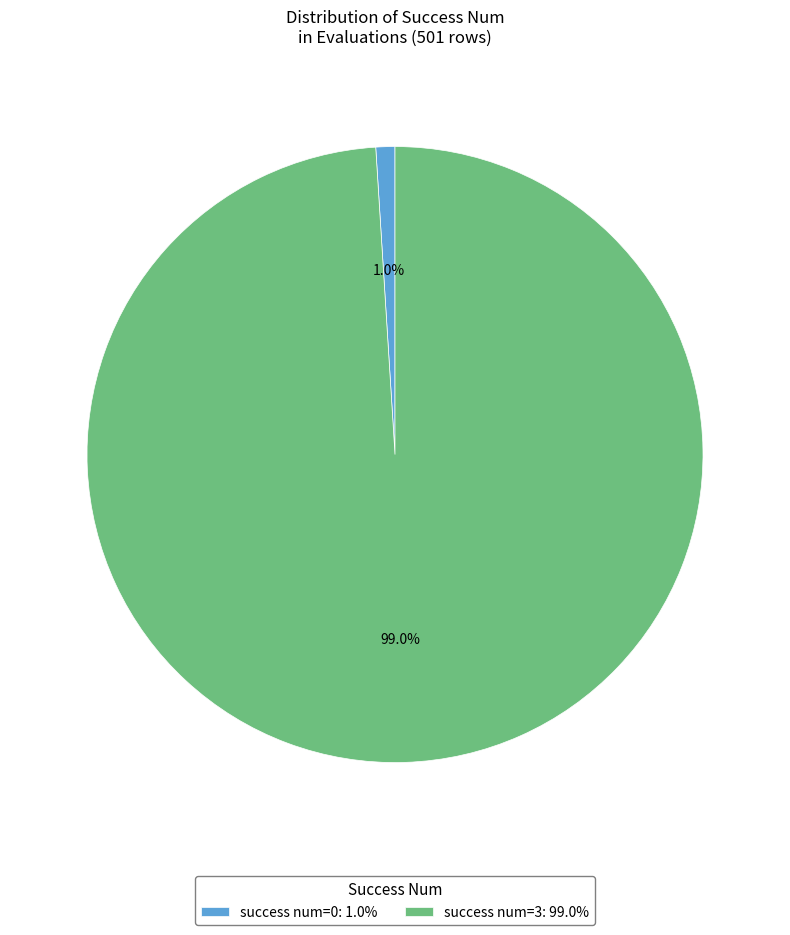

What percentage is NOT represented by success num=3: 99.0%?

1.0%